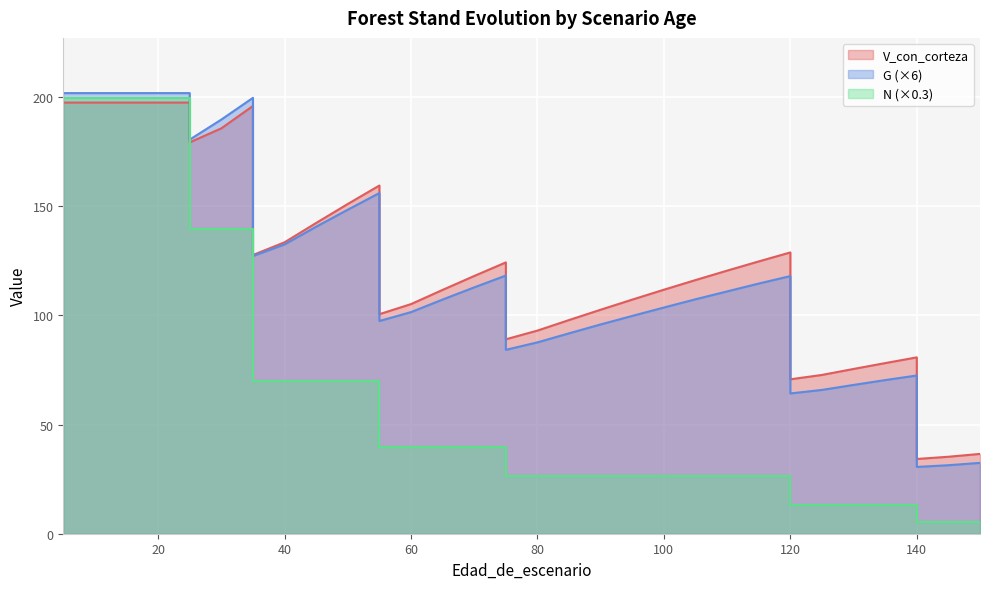

At how many categories does at least one series exceed 20?

36